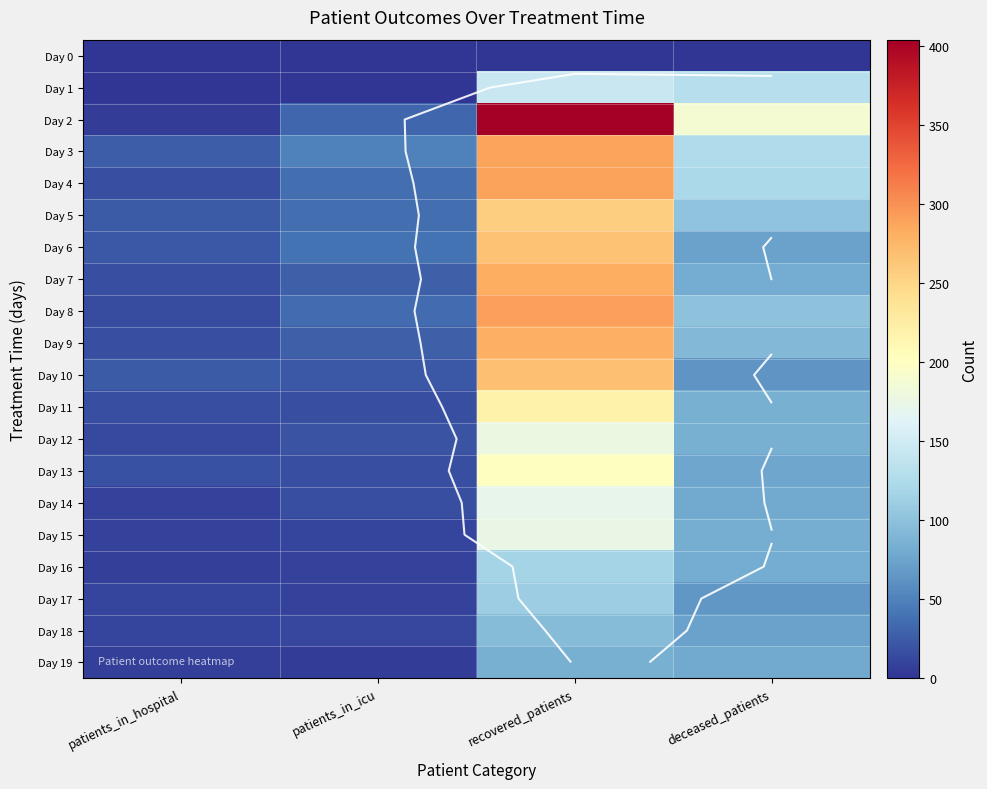

At how many categories does at least one series exceed 71?

2